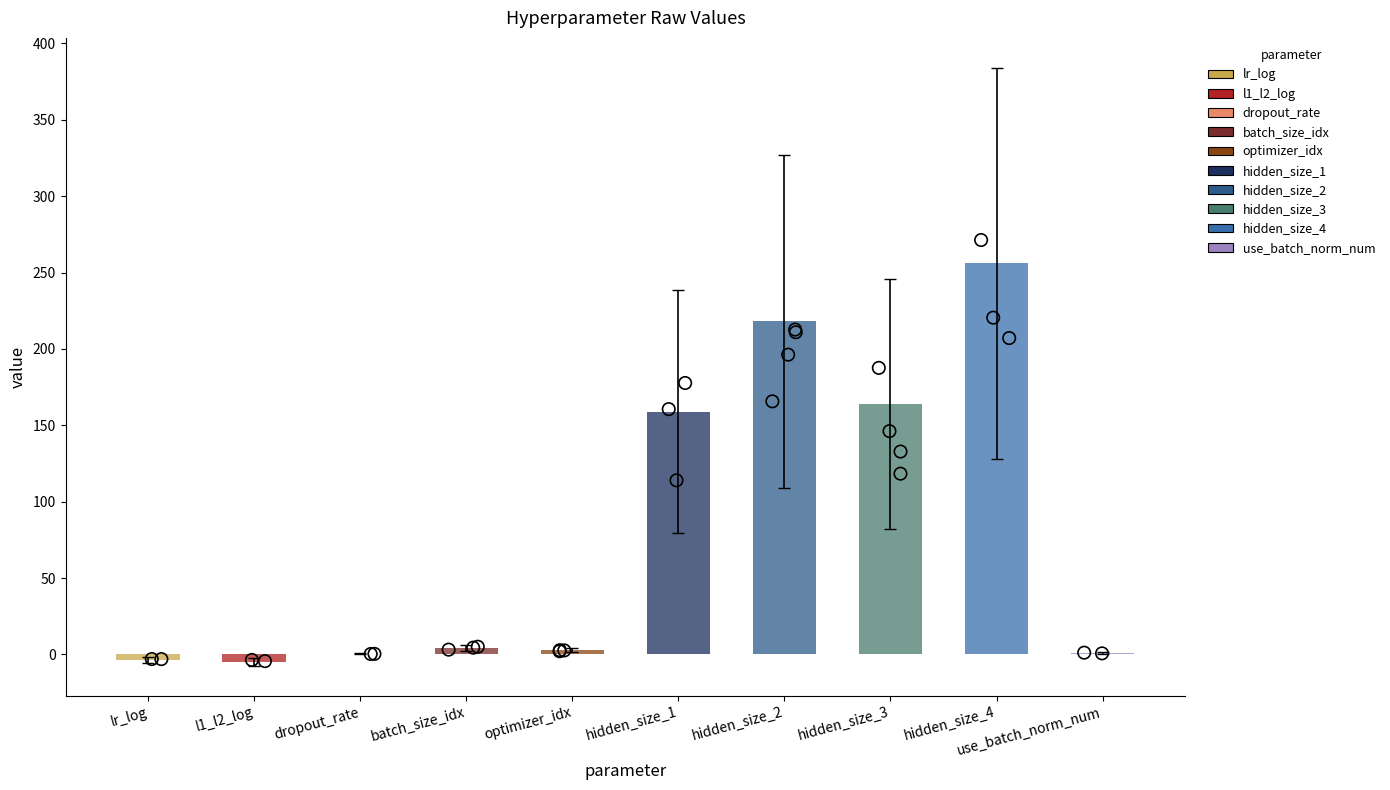

Approximately how many times larger is the value at hidden_size_2 compared to optimizer_idx?

72.7